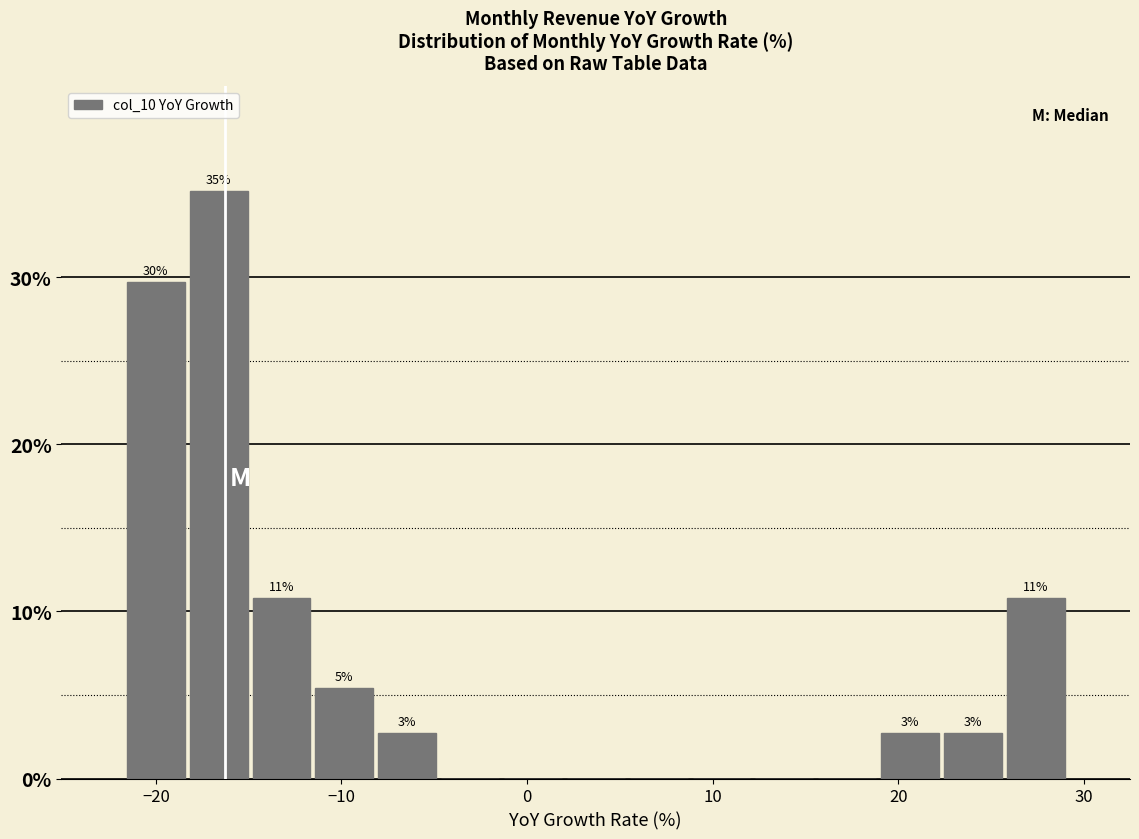

Around what value on the x-axis is the tallest bar? Give the approximate position of its centre, as read against the axis.

-17